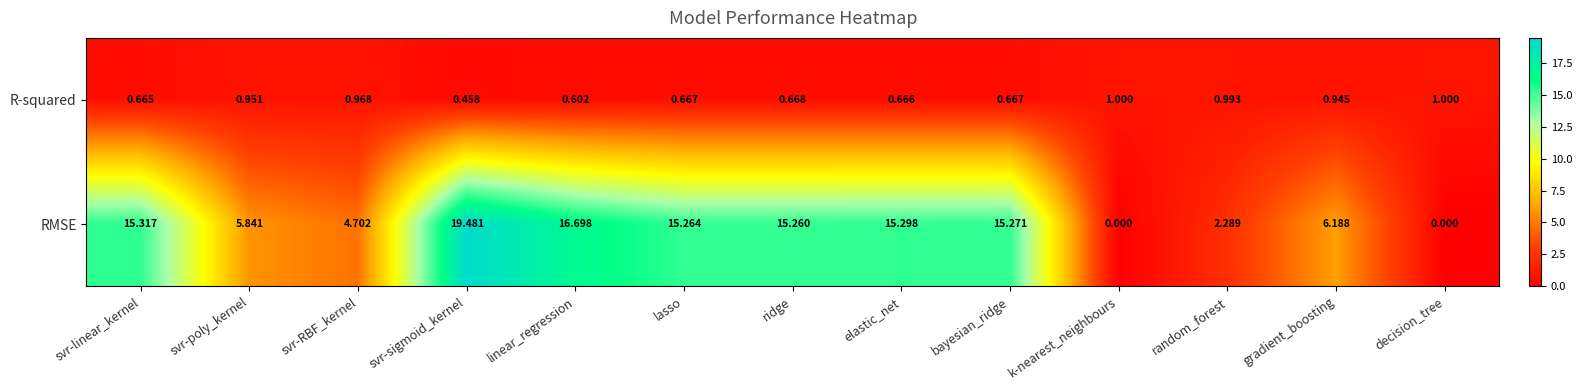

At which category is the sum across all series the highest?

svr-sigmoid_kernel